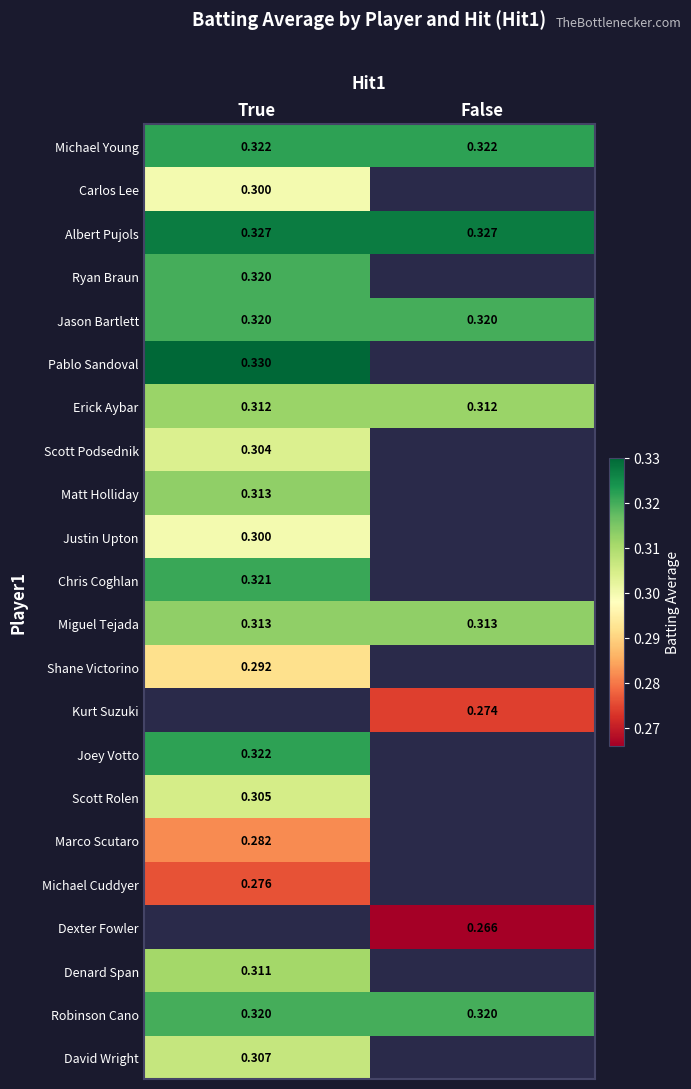

What is the minimum value shown in the chart?

0.3